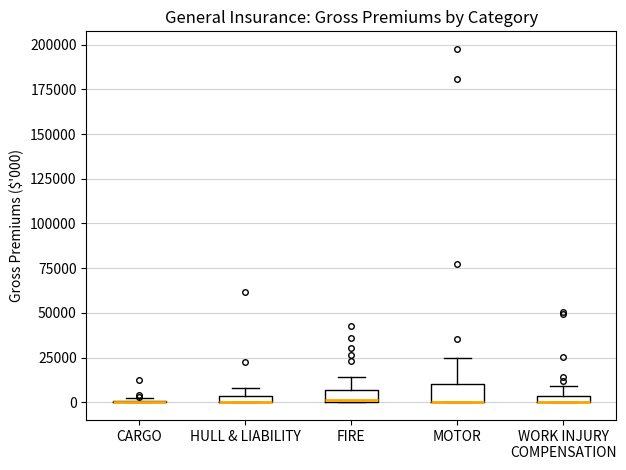

Where does the upper whisker of the box for MOTOR end on the y-axis? The values are not printed on the chart, so give them approximately, as read against the axis.

25000